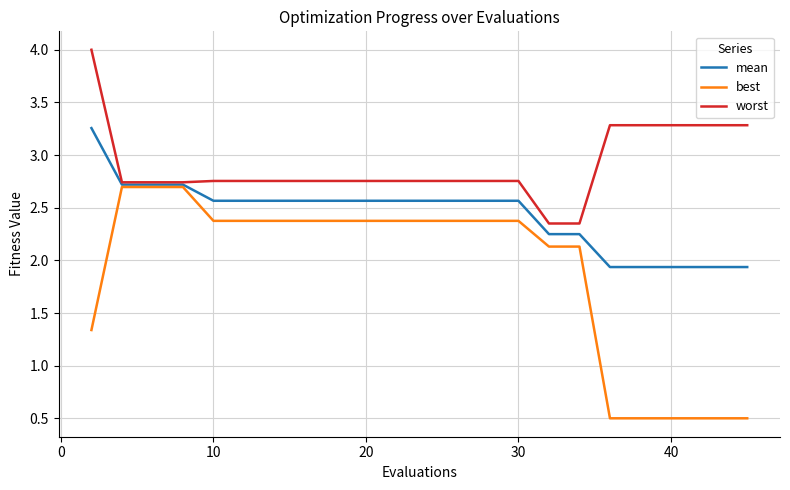

Which series has the largest total across all categories?

worst